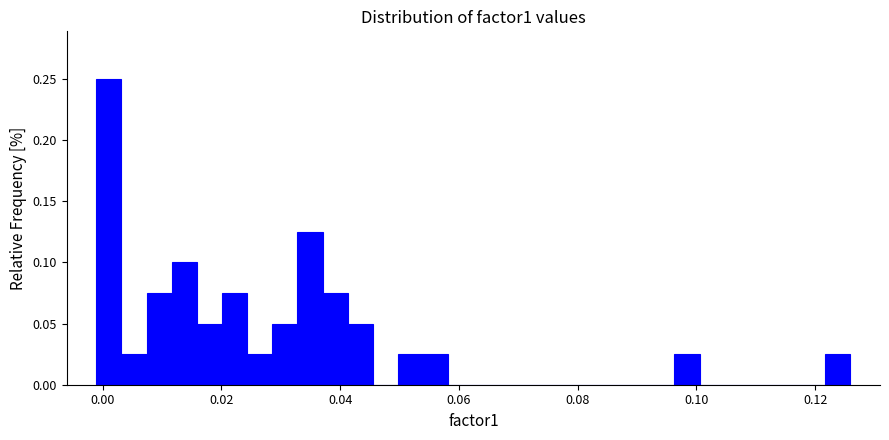

Around what value on the x-axis is the tallest bar? Give the approximate position of its centre, as read against the axis.

0.002